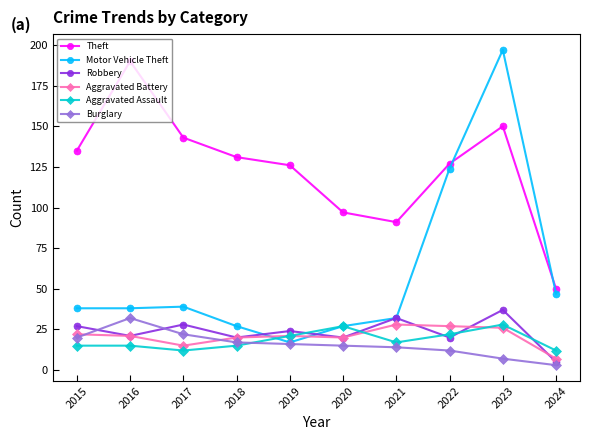

Read the Robbery value at 2022, to the nearest 5.

20